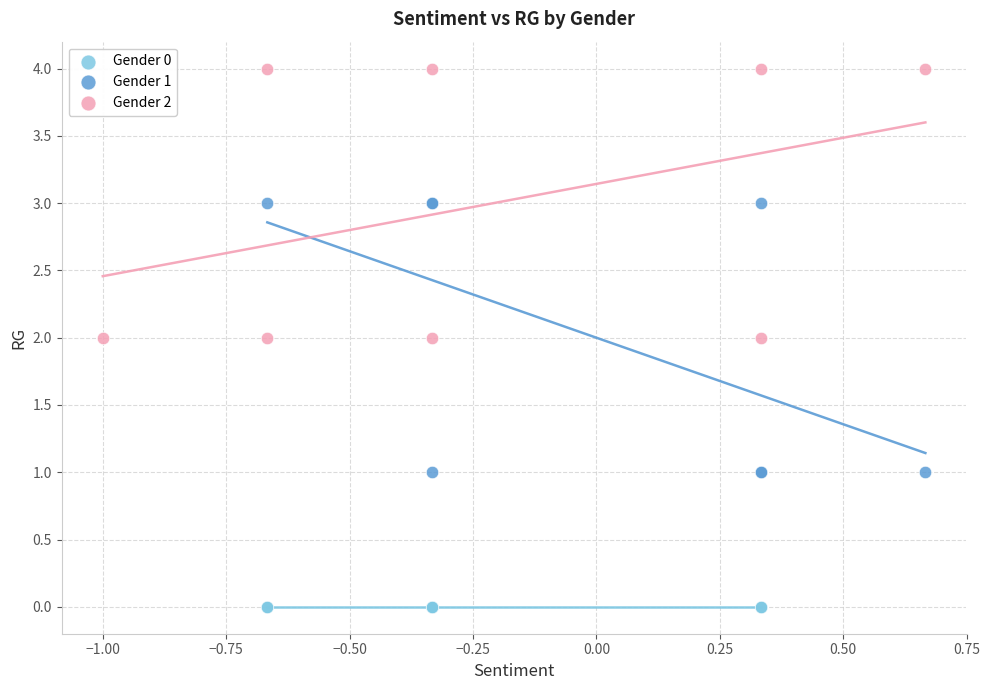

Which series contains the lowest Y value?

Gender 0